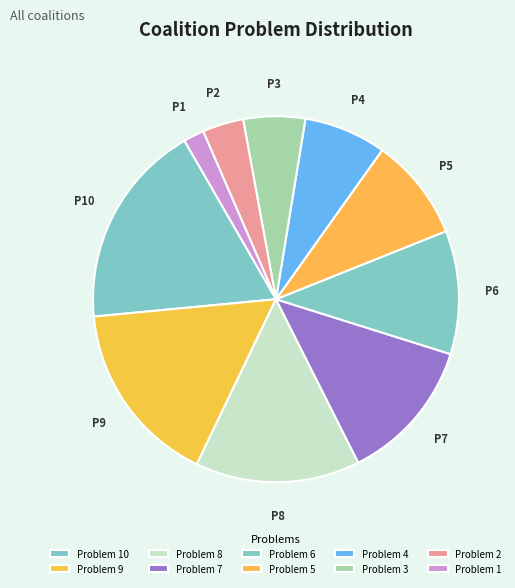

How many slices are in this pie chart?

10